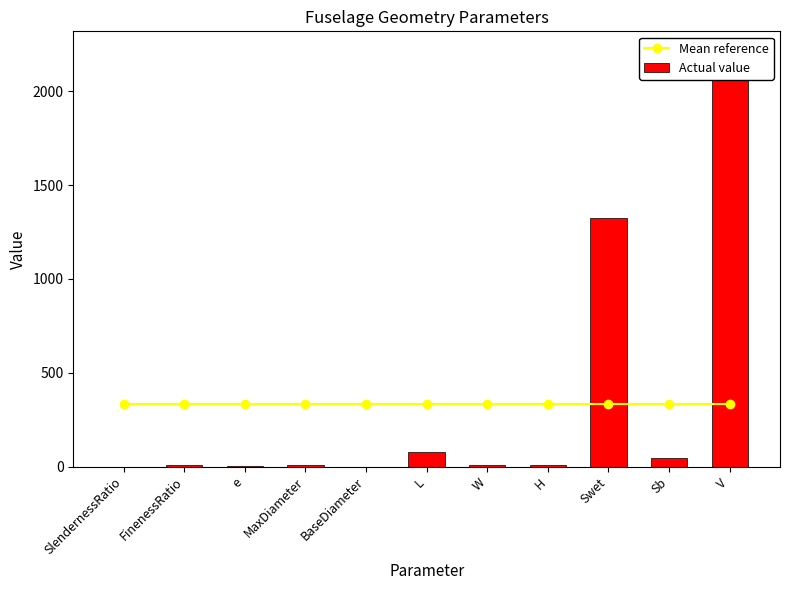

What is the spread (max minus min) of values at Swet?

988.8